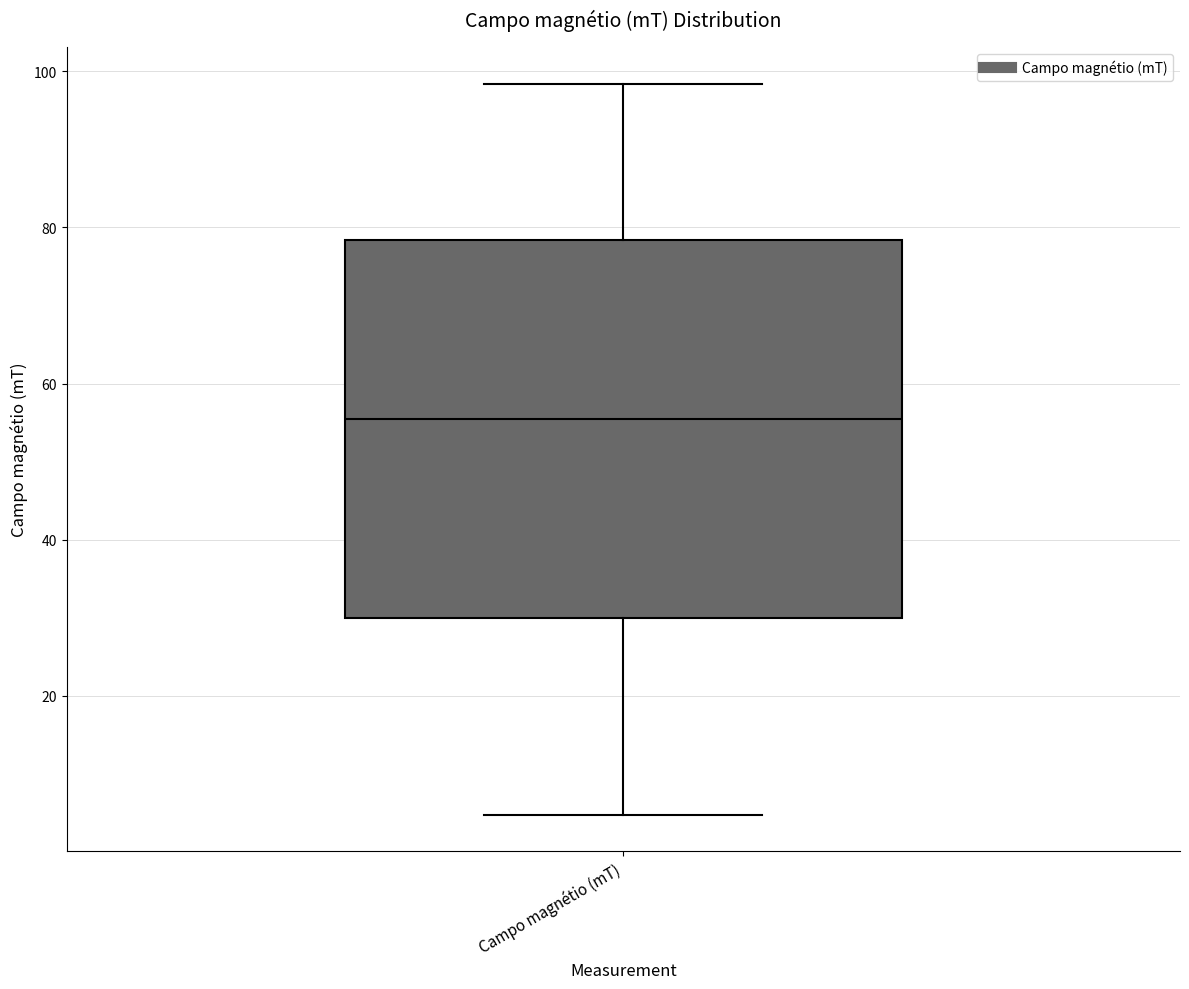

Read this box plot against the y-axis: the position of the median line, the range covered by the box, and the ends of both whiskers. The values are not printed on the chart, so give them approximately, as read against the axis.

median 56, box 30 to 78, whiskers 4 to 98